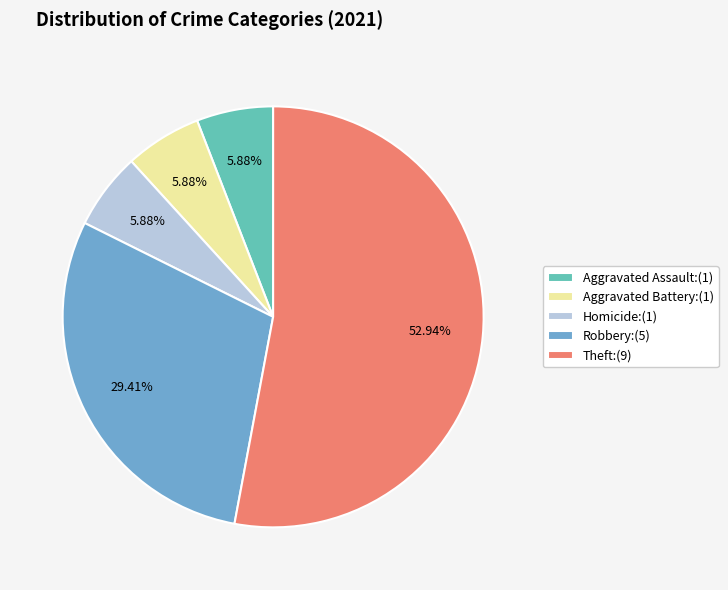

Is there a majority slice in this chart?

Yes